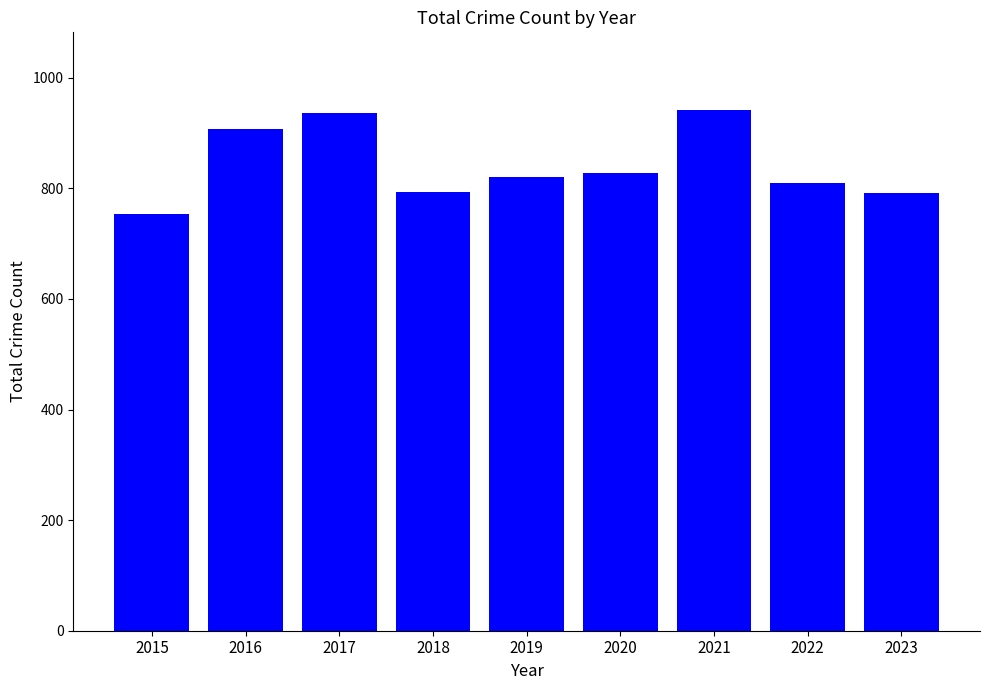

The value at 2019 is 1337. True or false?

False